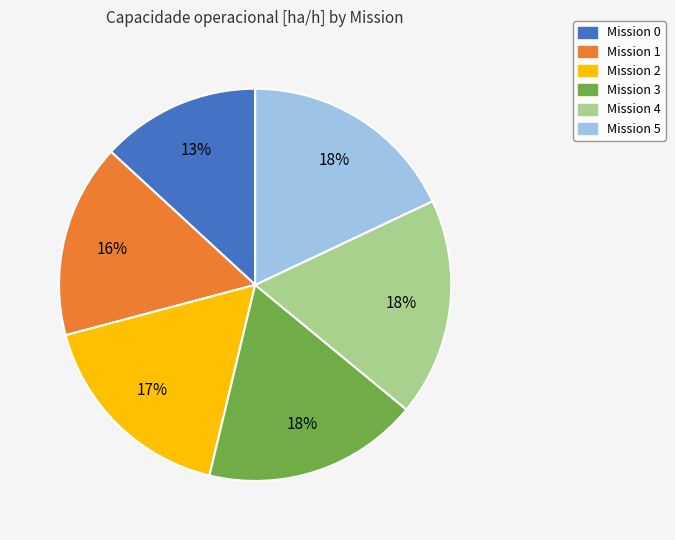

Does any single category account for the majority?

No